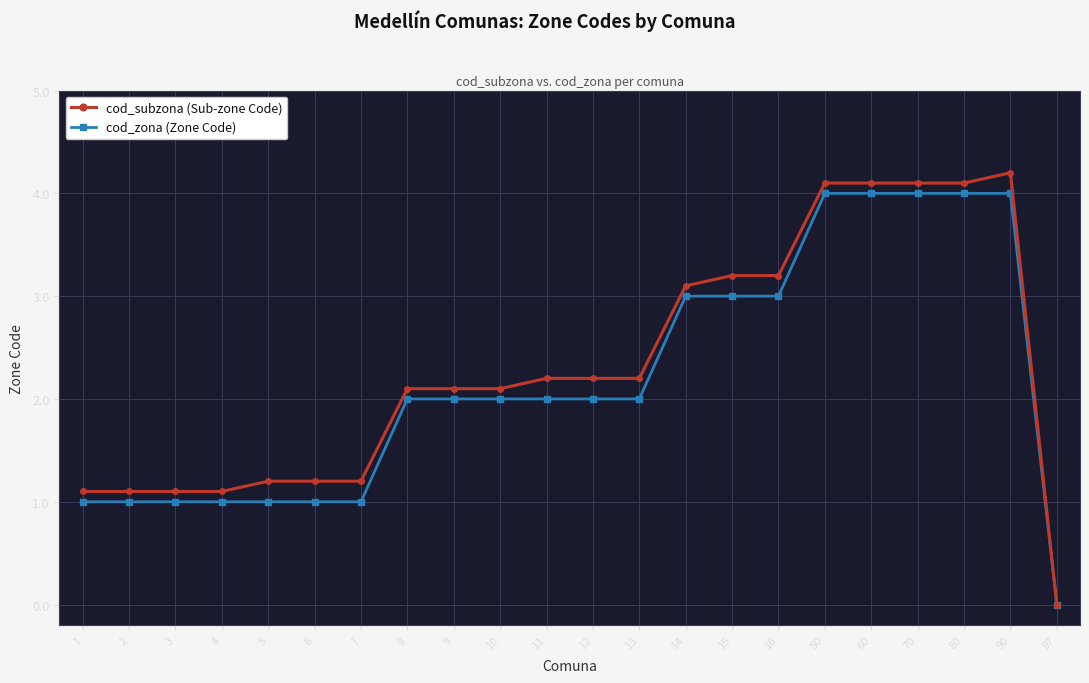

What value does the cod_subzona (Sub-zone Code) series have at 1?

1.1